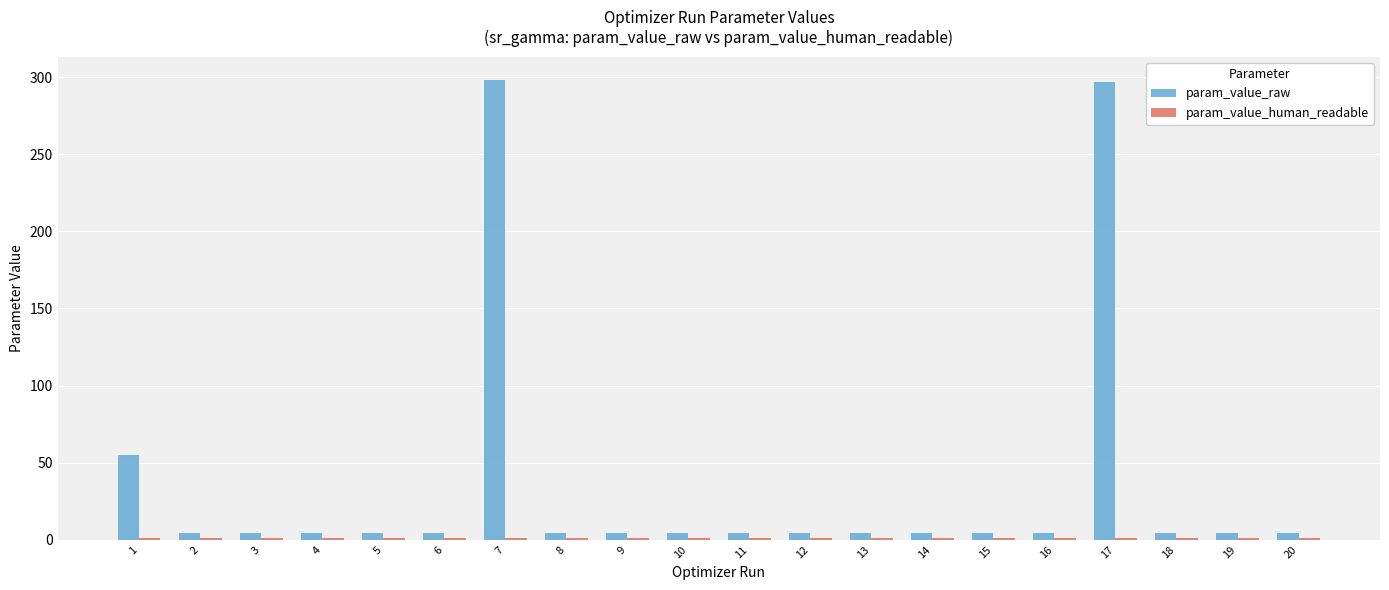

True or false: param_value_raw has a value of 4.6 at 16.

True